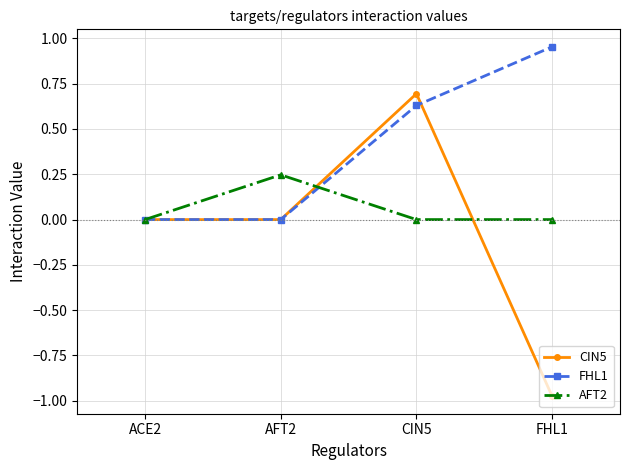

True or false: CIN5 has a value of 0.0 at ACE2.

True